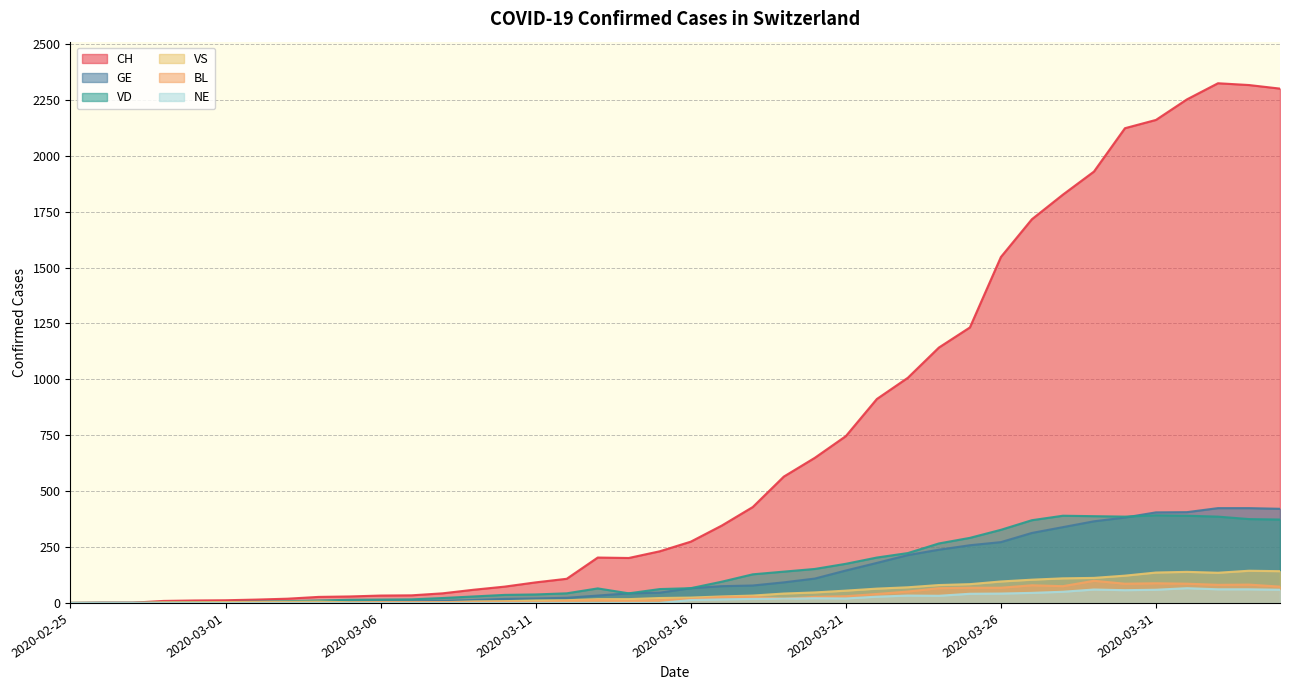

How many values in the BL series are below 17?

20